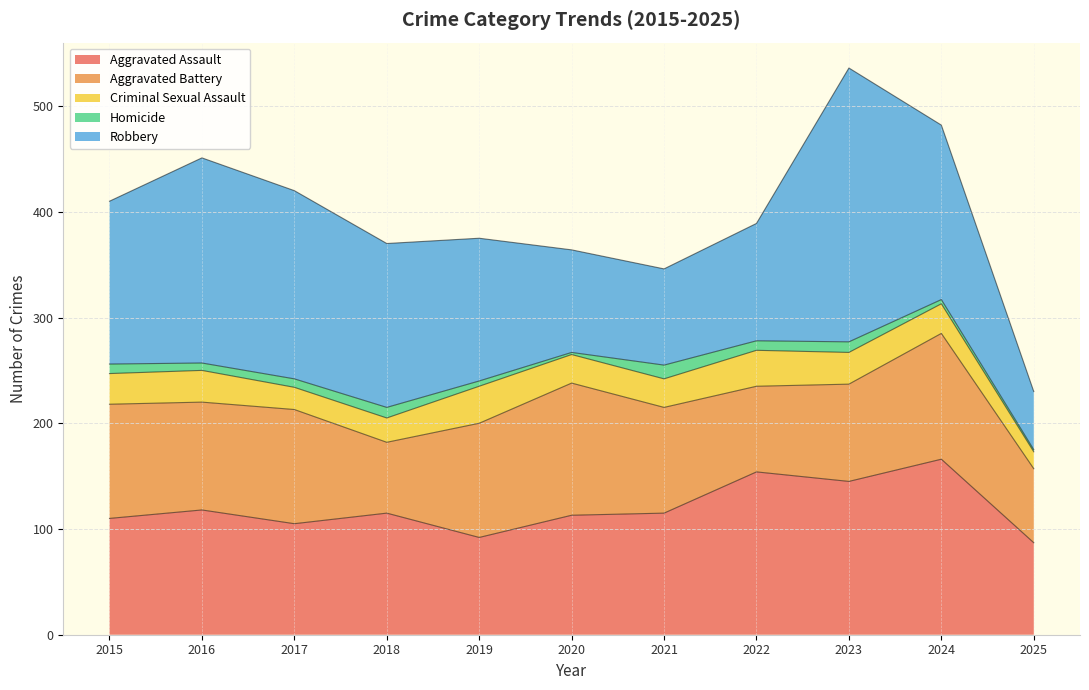

At which label does Aggravated Assault reach its minimum?

2025